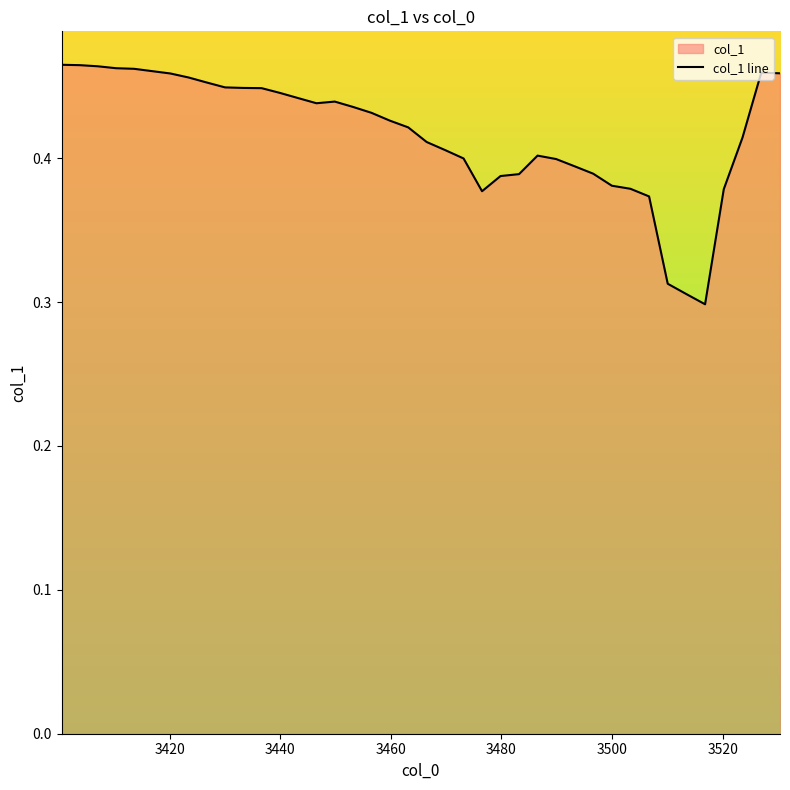

Does the chart display data point markers on the line(s)?

No